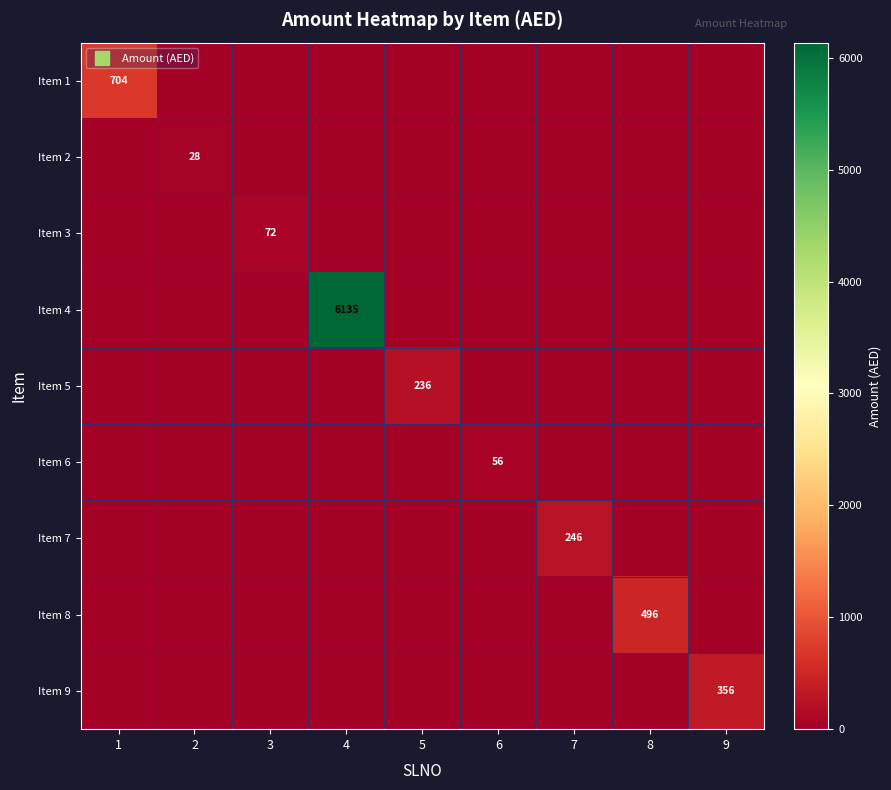

List the series in order of their peak value, highest first.

Item 4, Item 1, Item 8, Item 9, Item 7, Item 5, Item 3, Item 6, Item 2